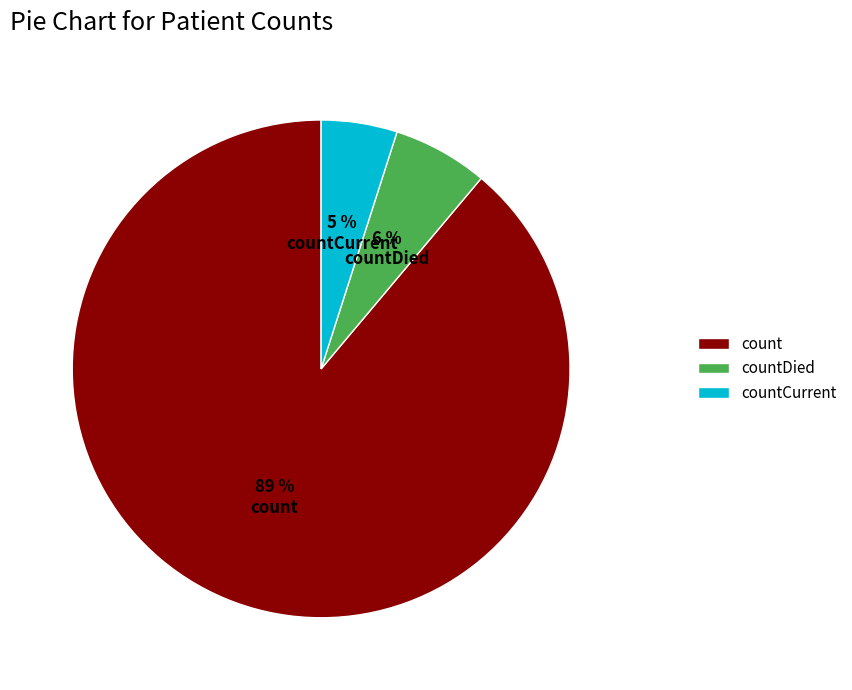

Approximately how many times larger is the value at countCurrent compared to countDied?

0.8